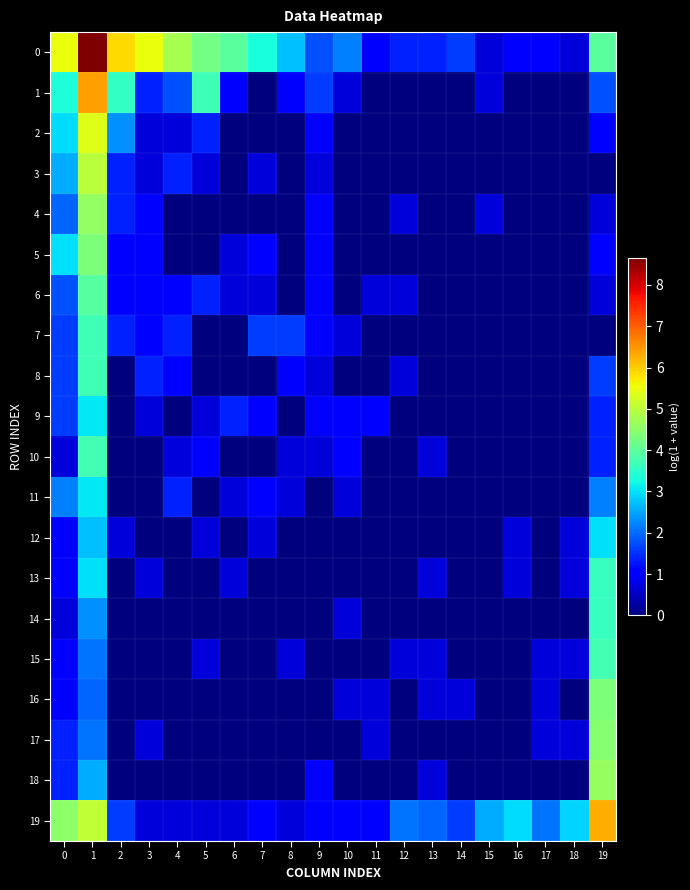

Rank the series at 17 from lowest to highest value.

1, 2, 3, 4, 5, 6, 7, 8, 9, 10, 11, 12, 13, 14, 18, 15, 16, 17, 0, 19